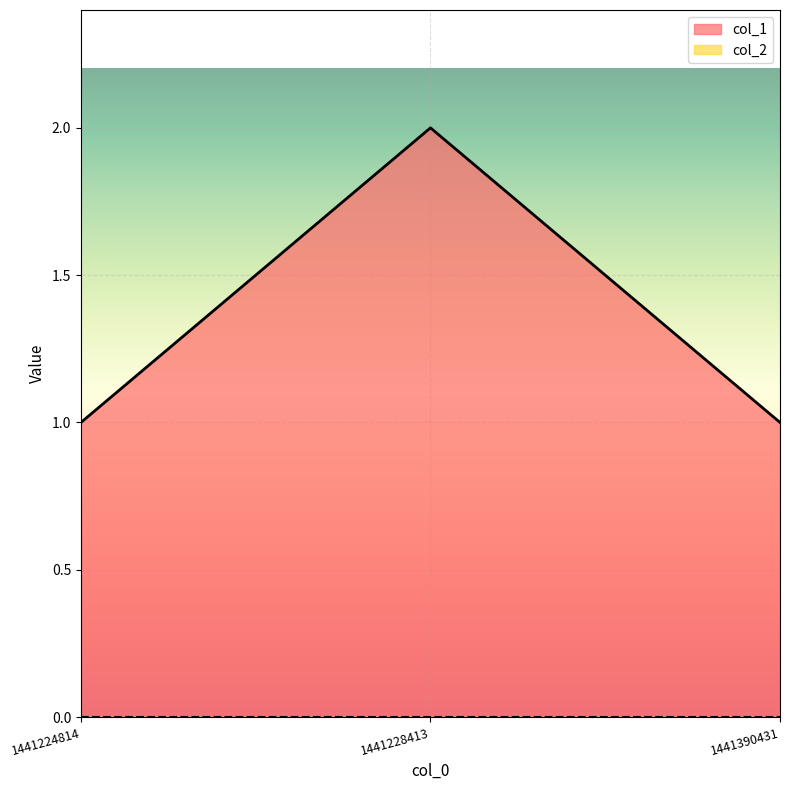

What is the value of the 3rd point from the left?

1